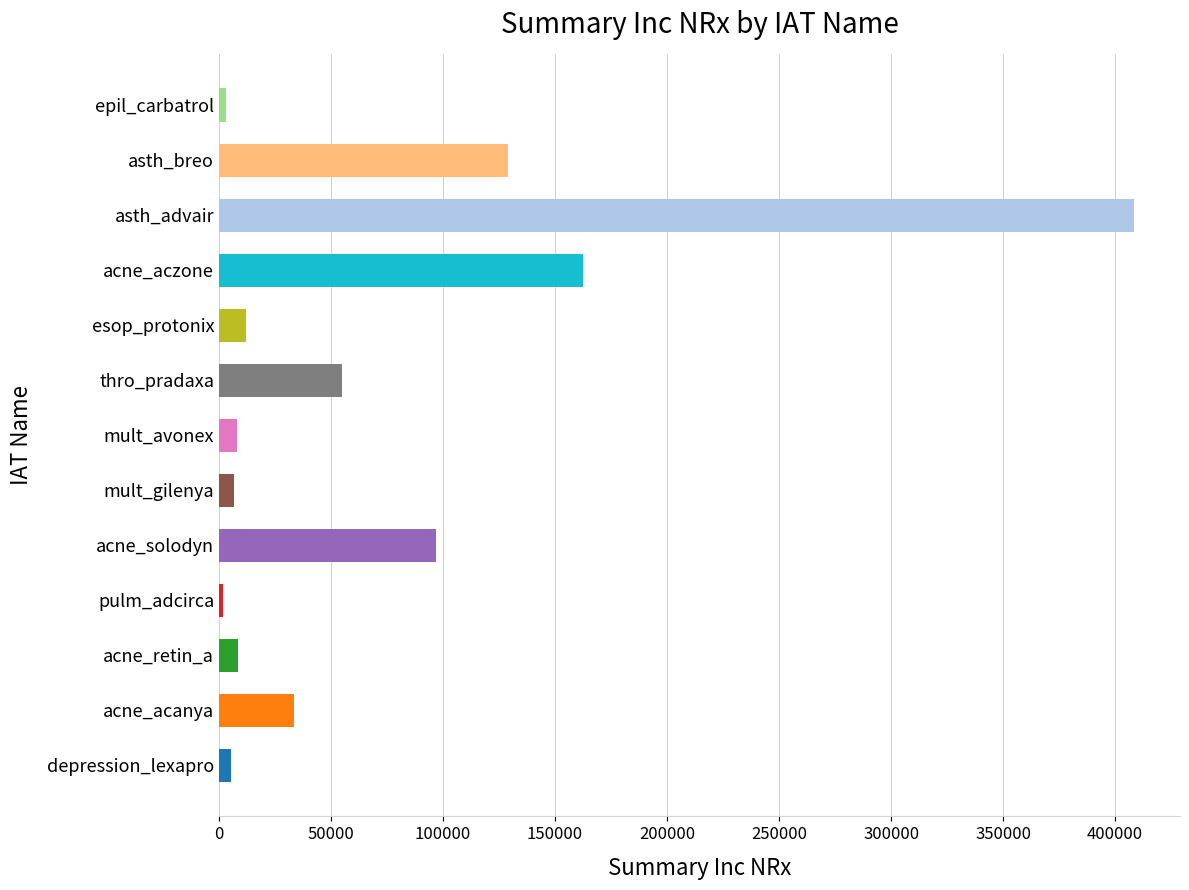

What is the greatest value displayed?

408518